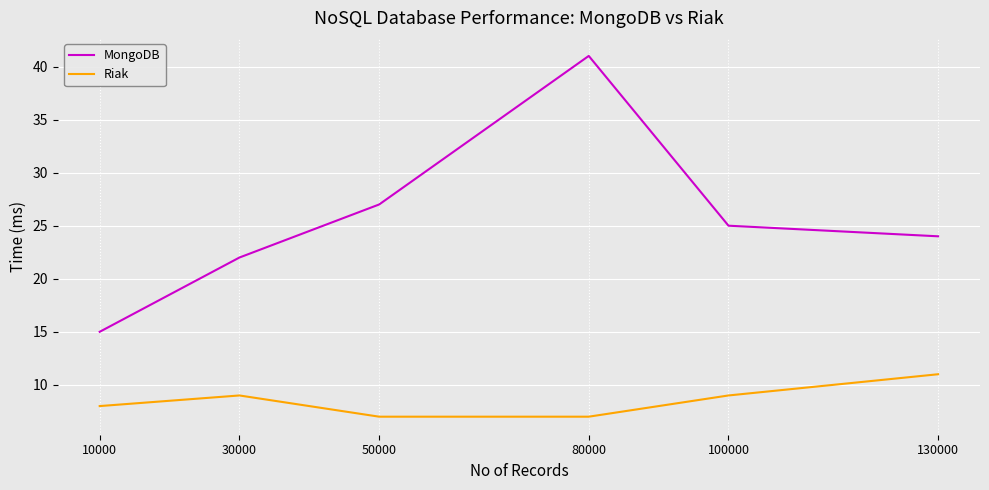

True or false: MongoDB and Riak intersect in this chart.

False